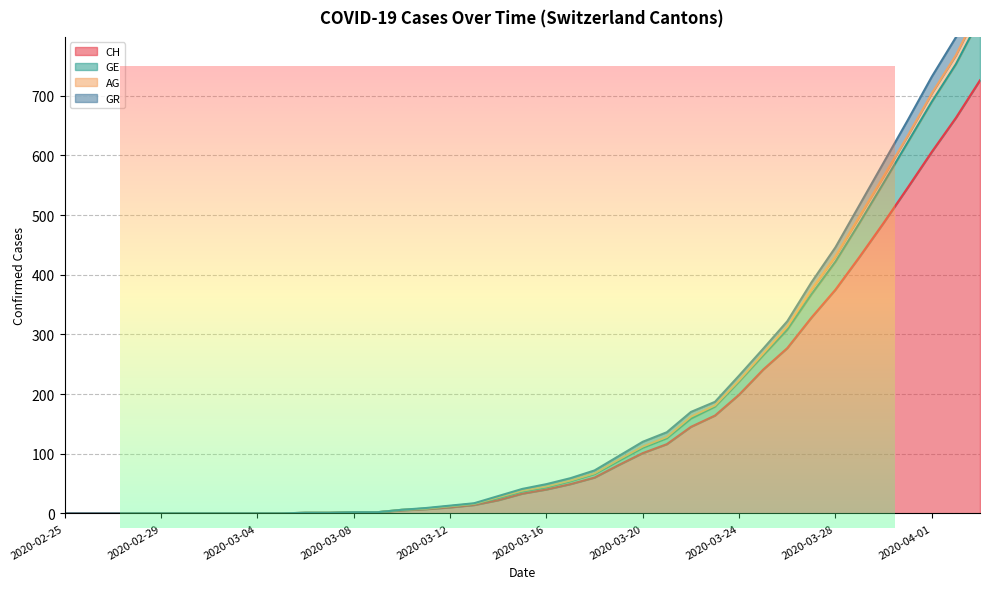

What value does the GR series have at 2020-03-10?

6